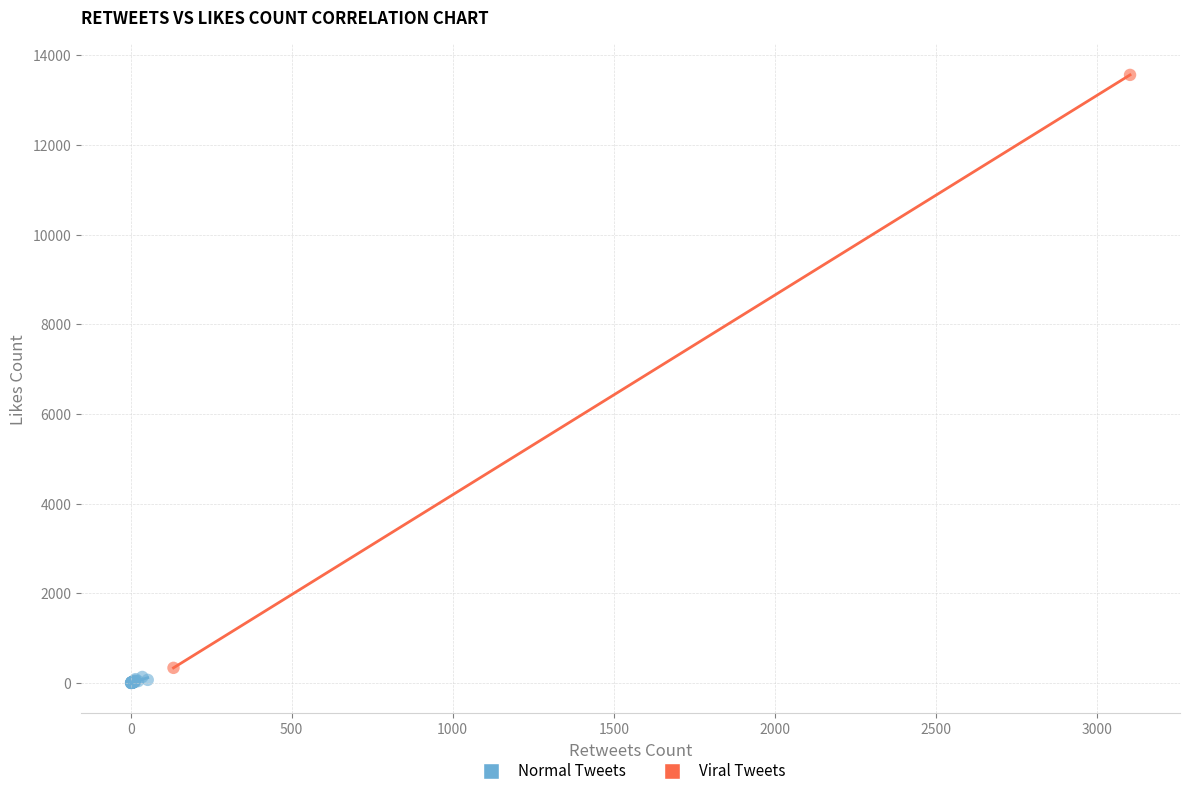

Which series has the widest spread of Y values?

Viral Tweets